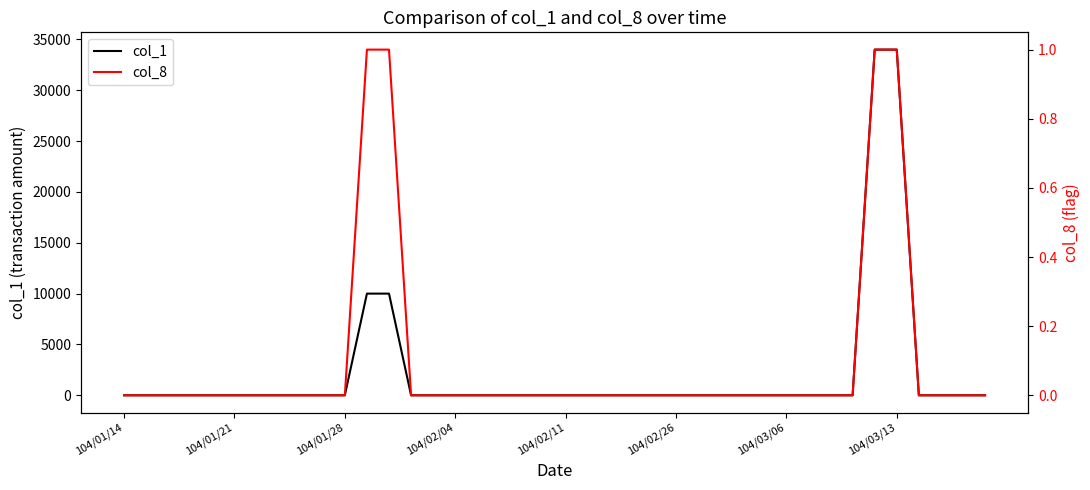

At how many categories does at least one series exceed 18869?

2